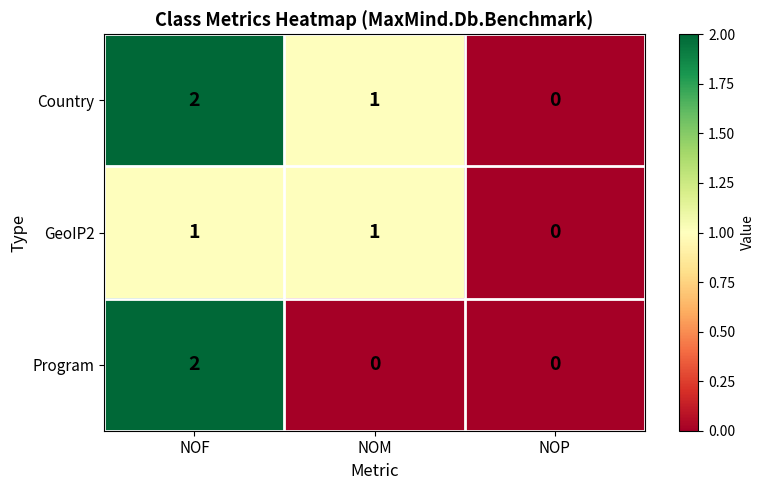

Reading left to right, list all the values displayed in this chart.

Country: 2	1	0
GeoIP2: 1	1	0
Program: 2	0	0